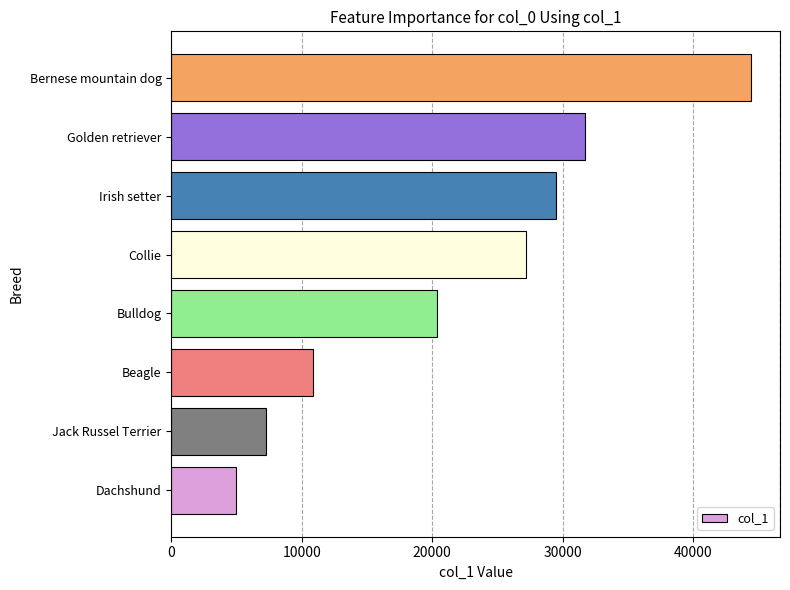

Reading top to bottom, extract all data points from this chart.

44452.0	31751.4	29483.5	27215.5	20411.6	10886.2	7257.5	4989.5